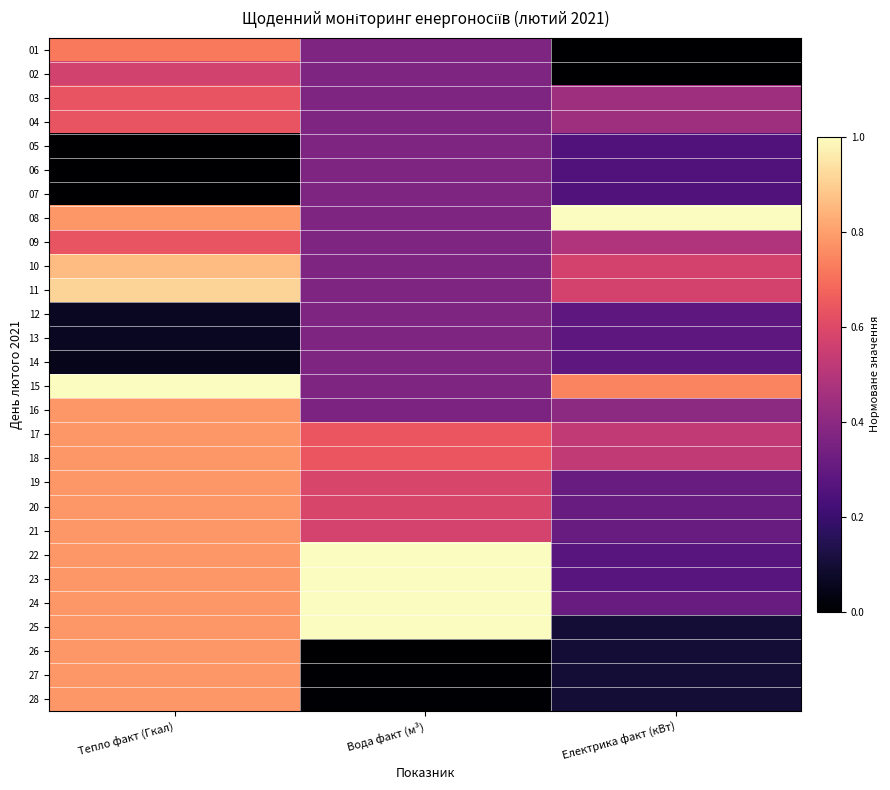

Which series has the largest total across all categories?

08